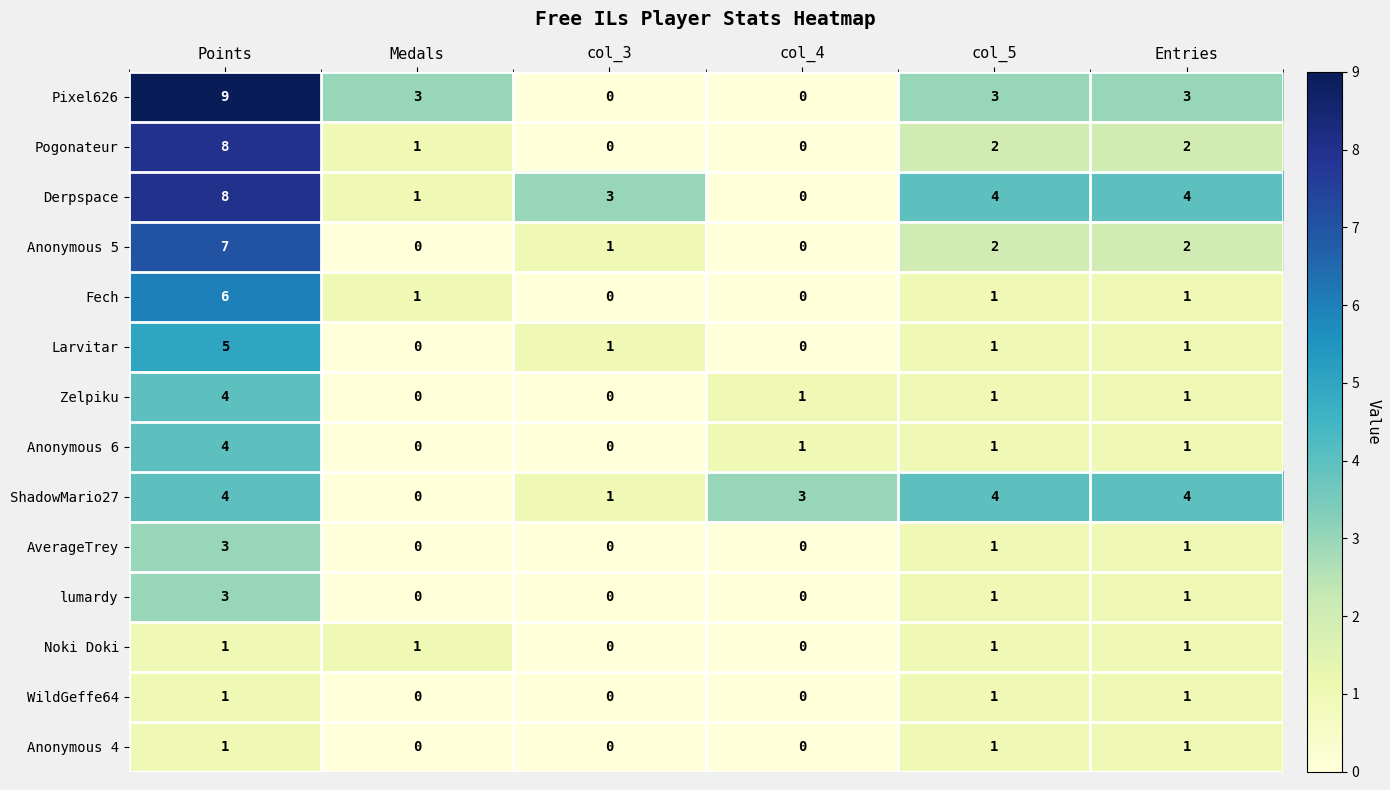

True or false: WildGeffe64 has a value of 1 at col_3.

False